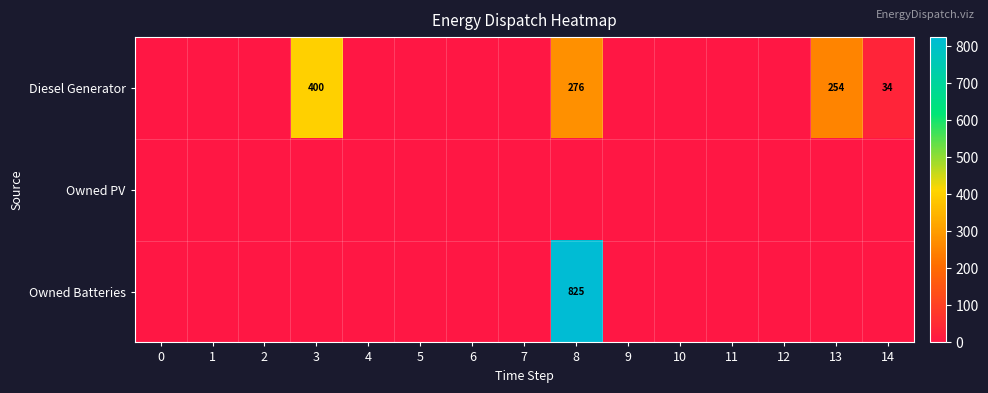

True or false: Diesel Generator has a value of 254 at 13.

True